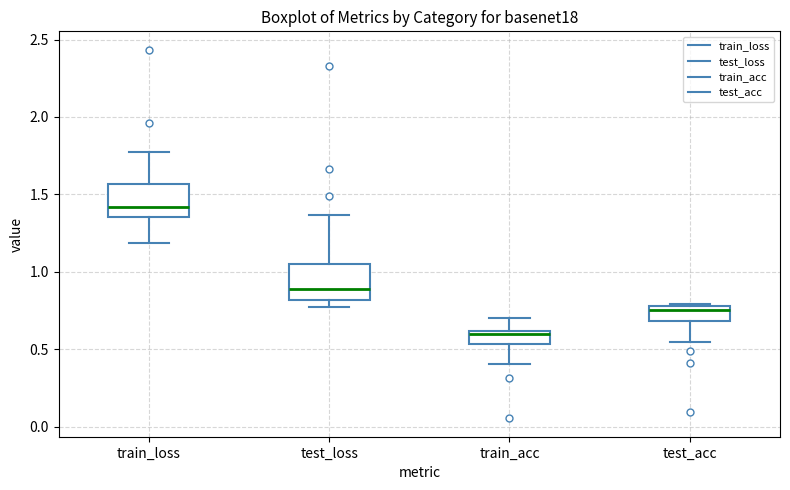

Which box has the lowest median line?

train_acc